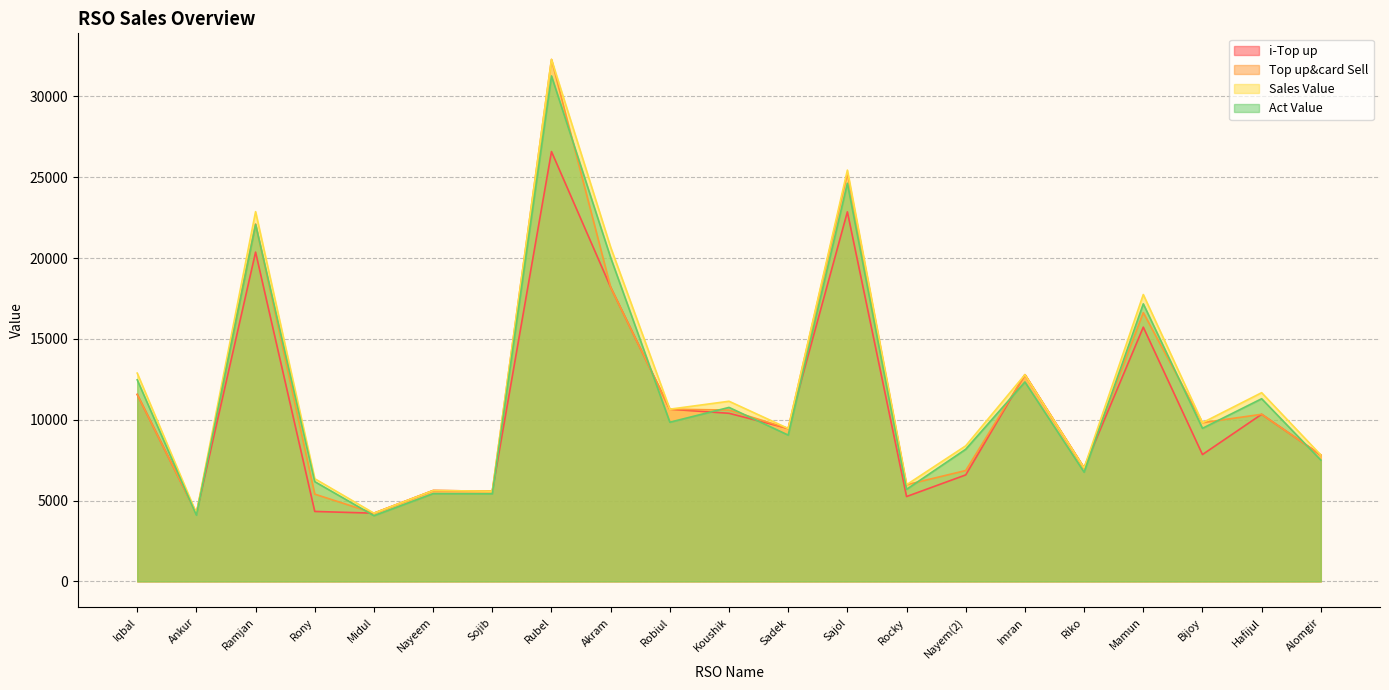

Is it true that i-Top up equals 5996.9 at Koushik?

False